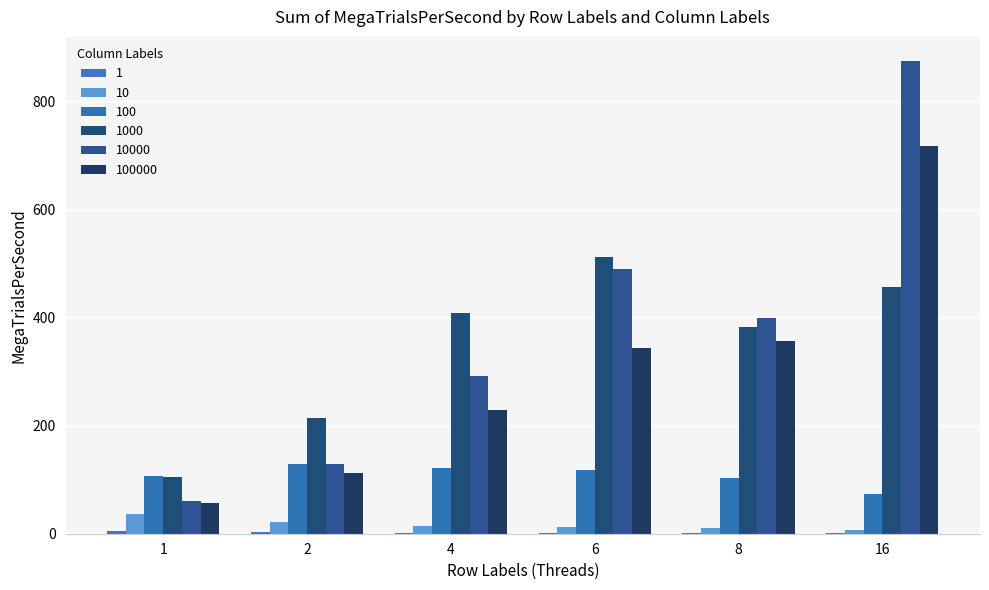

List the labels in order of 10000 value, smallest first.

1, 2, 4, 8, 6, 16